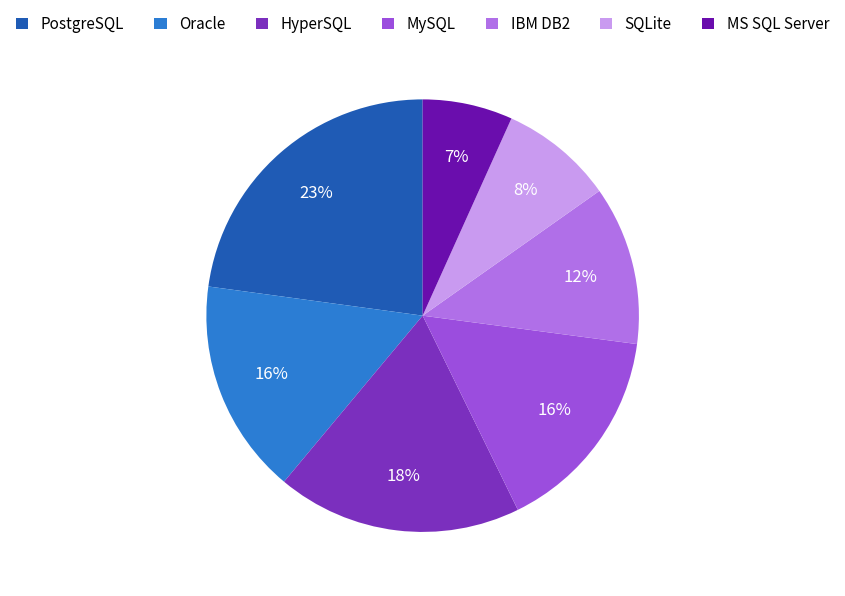

What percentage is the MS SQL Server slice, to the nearest percent?

7%